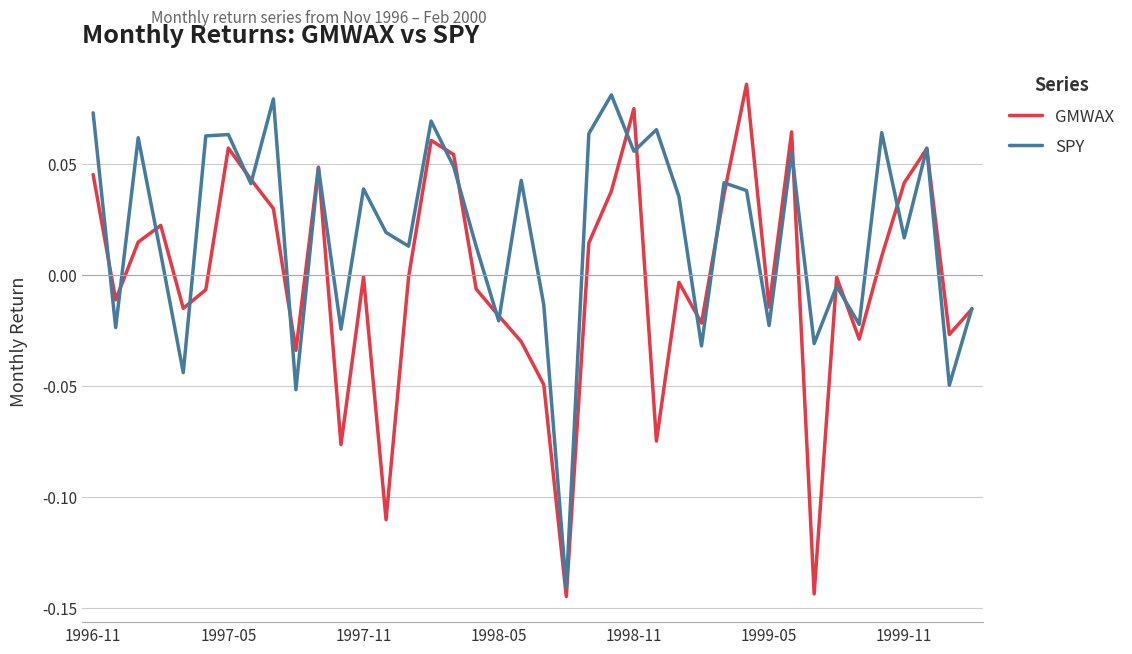

How many categories are shown in the chart?

40